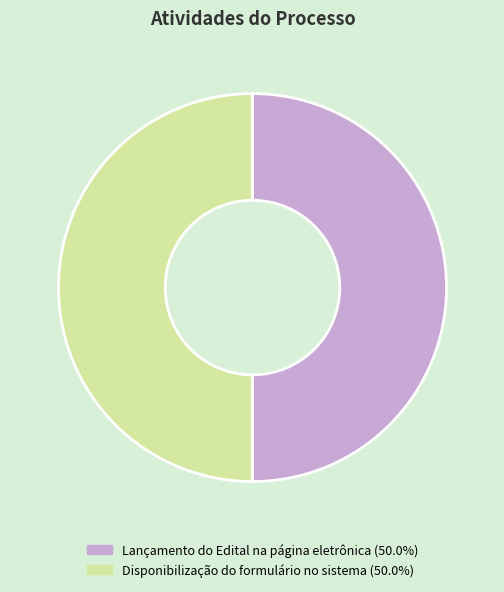

Do Disponibilização do formulário no sistema and Lançamento do Edital na página eletrônica together represent more than half of the pie?

Yes